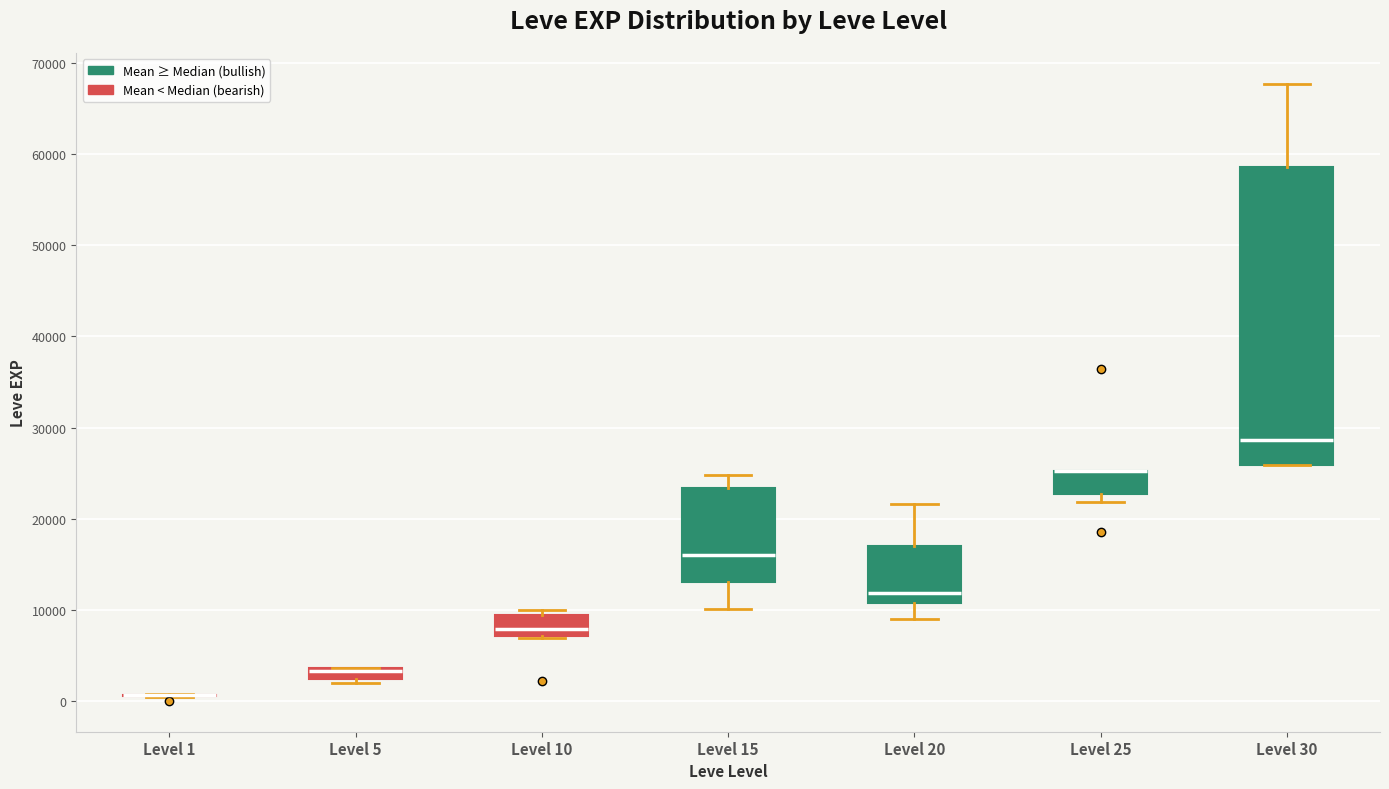

Comparing the boxes themselves (not the whiskers), which one is the tallest?

Level 30